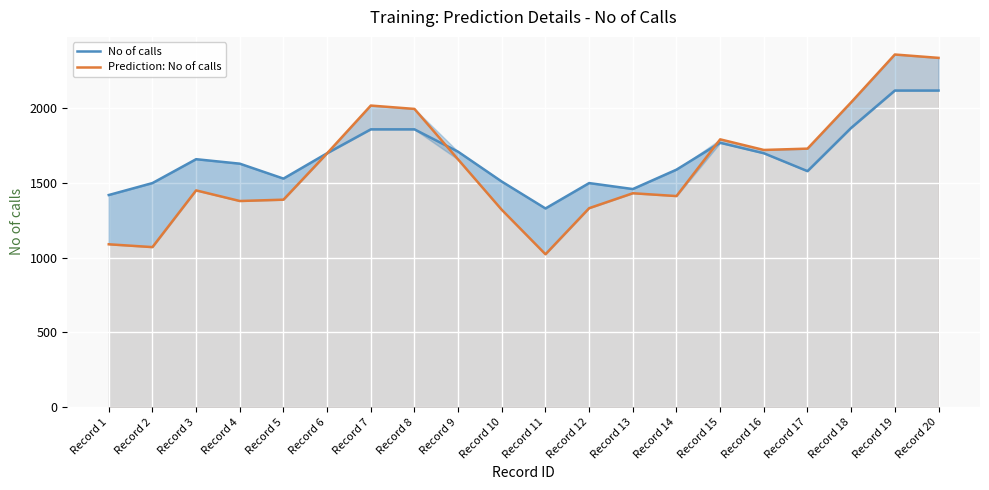

Which series ends up on top after the final intersection of Prediction: No of calls and No of calls?

Prediction: No of calls